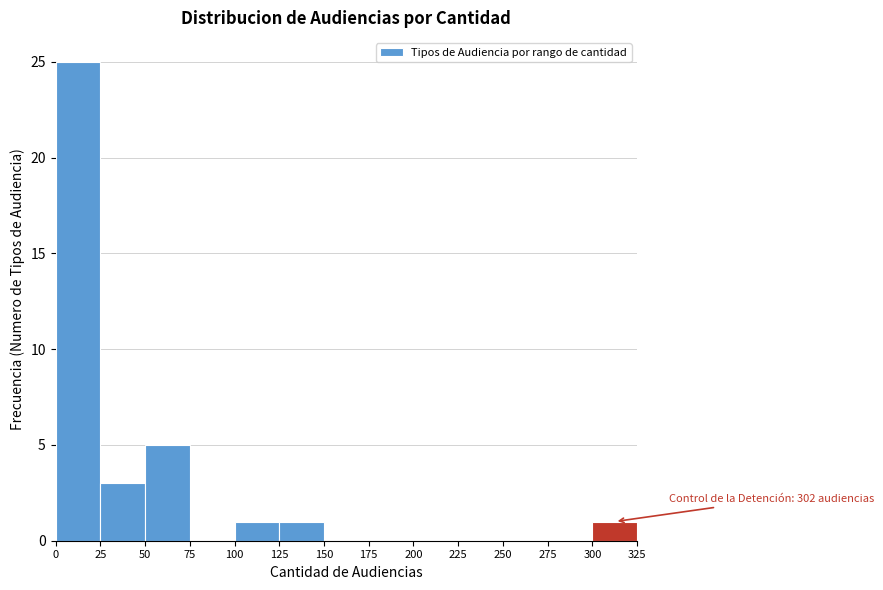

Over which range of the x-axis is the bar tallest?

0 to 25